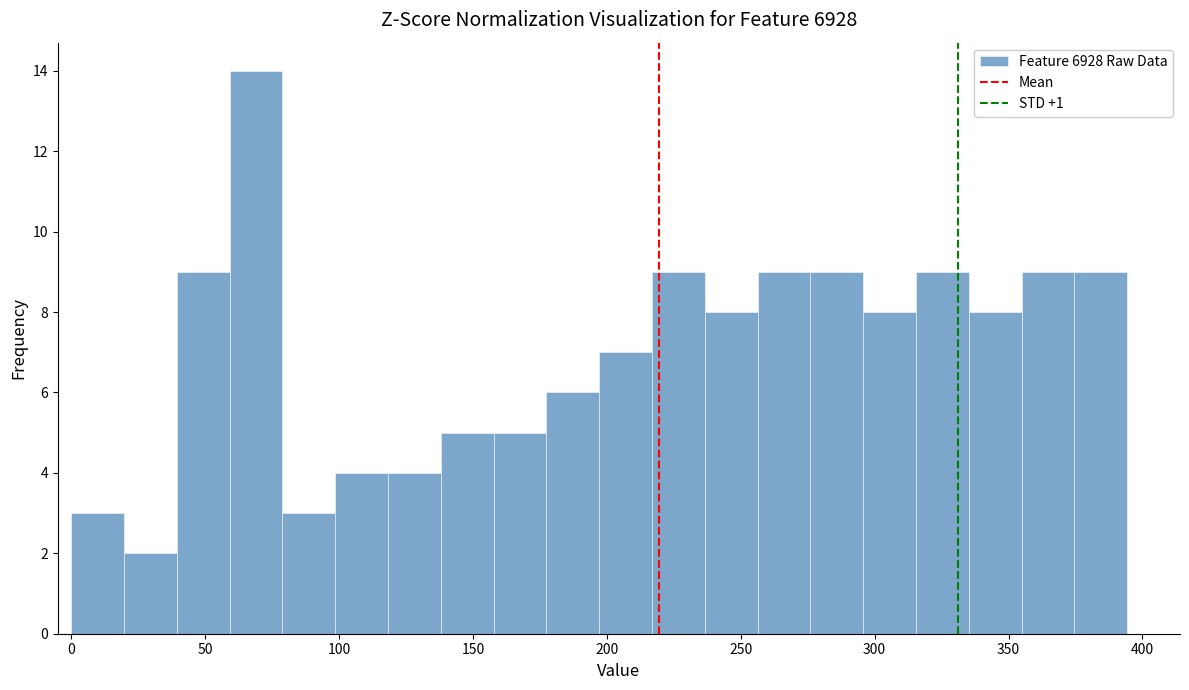

Read against the x-axis, roughly where is the centre of the tallest bar?

70